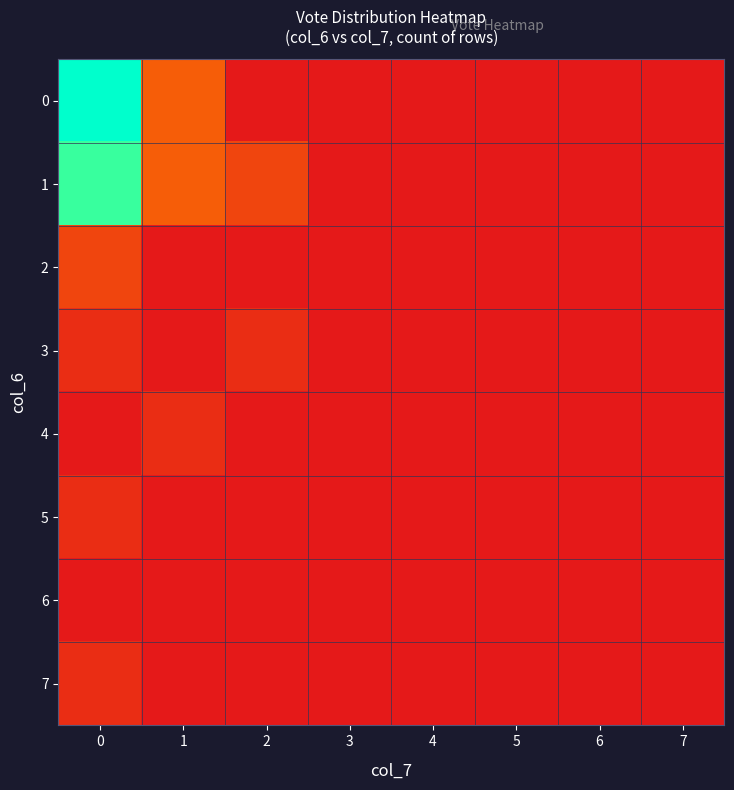

At how many categories does at least one series exceed 0?

8